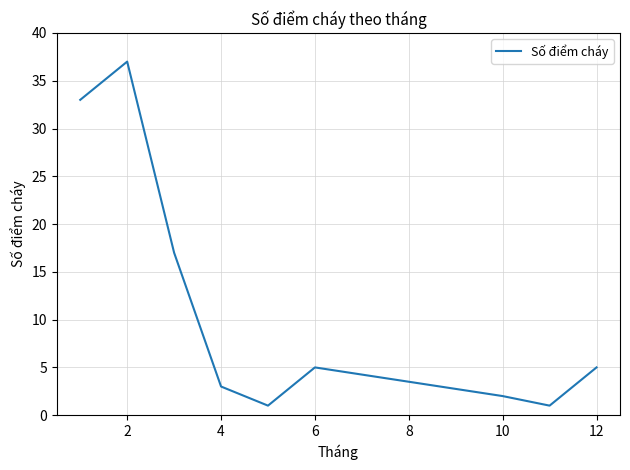

Reading right to left, what are all the values shown in this chart?

5	1	2	5	1	3	17	37	33